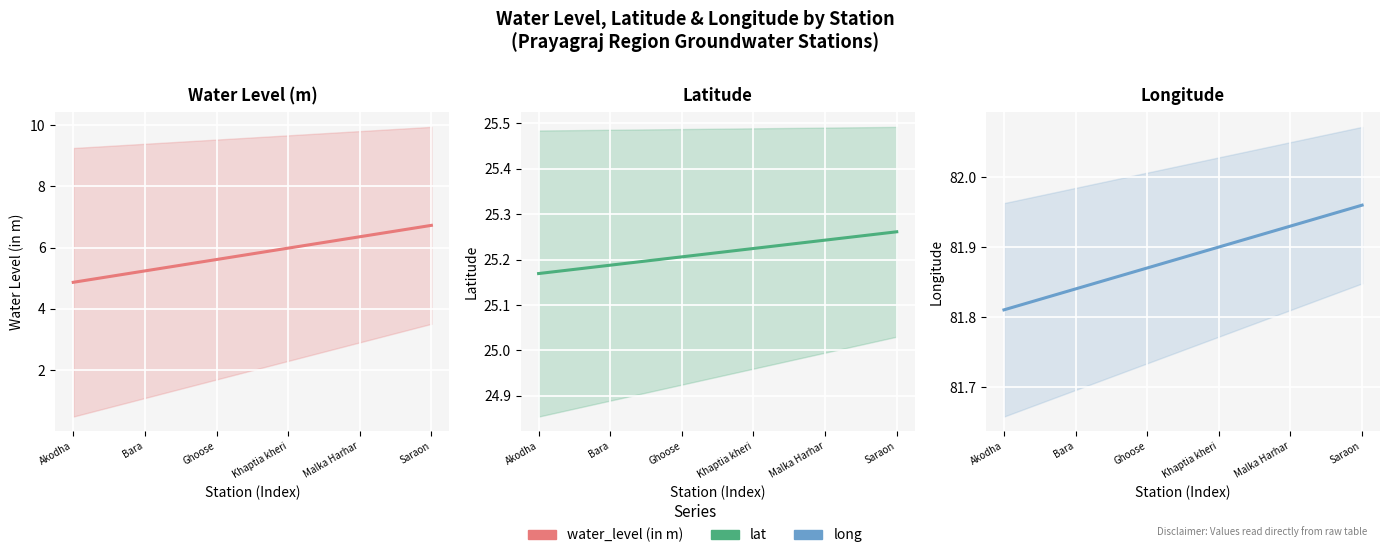

How many lines are shown in the chart?

3